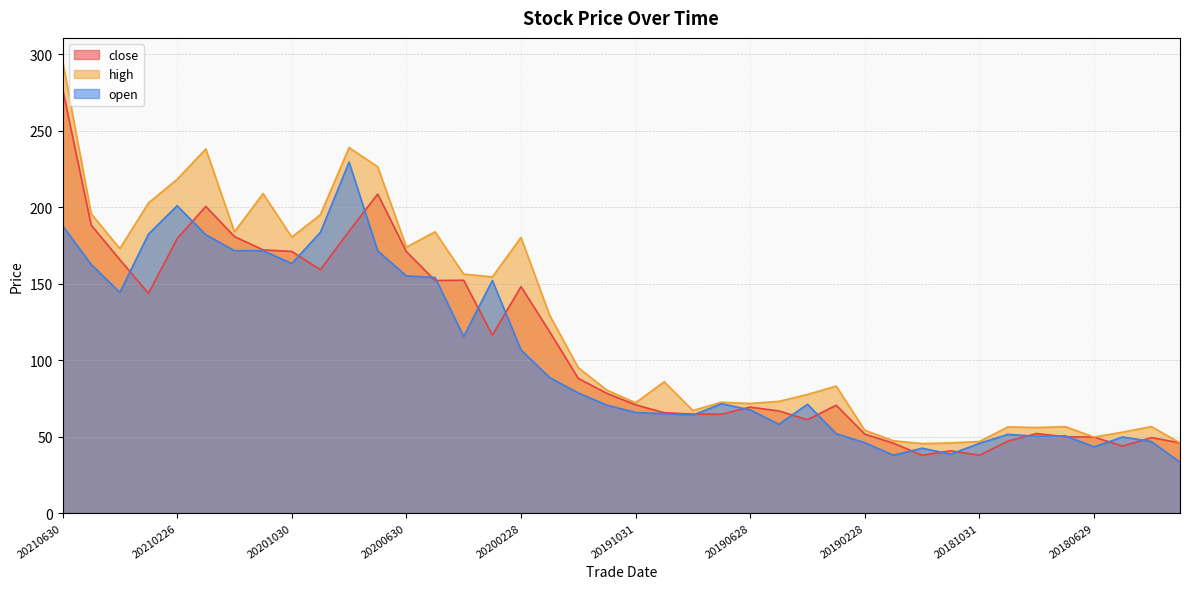

At how many categories does at least one series exceed 247?

1